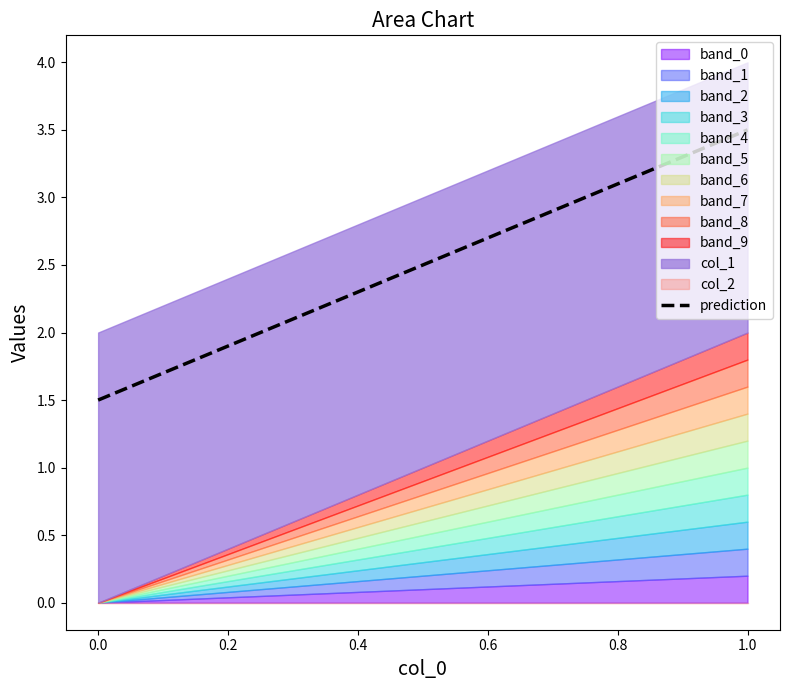

What is the maximum value for prediction?

3.5